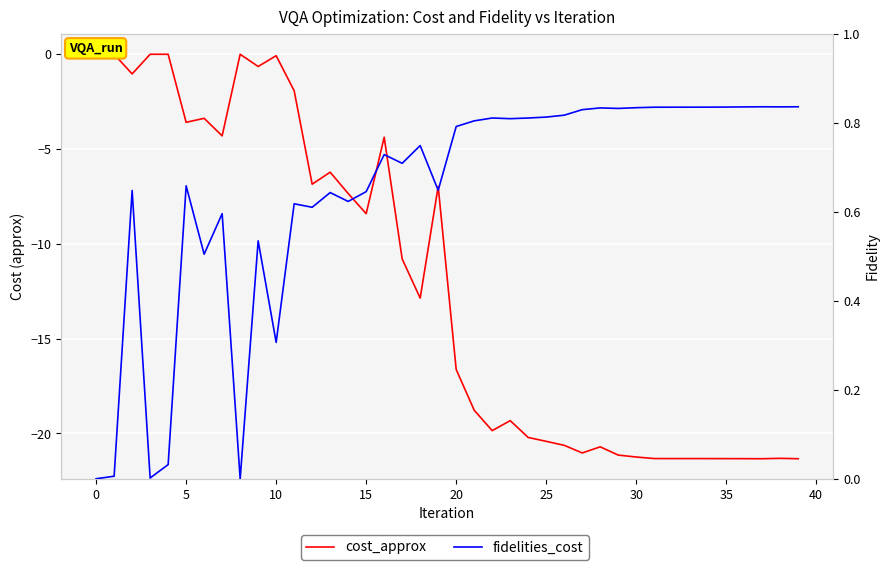

How many interior local peaks does the cost_approx series have?

10